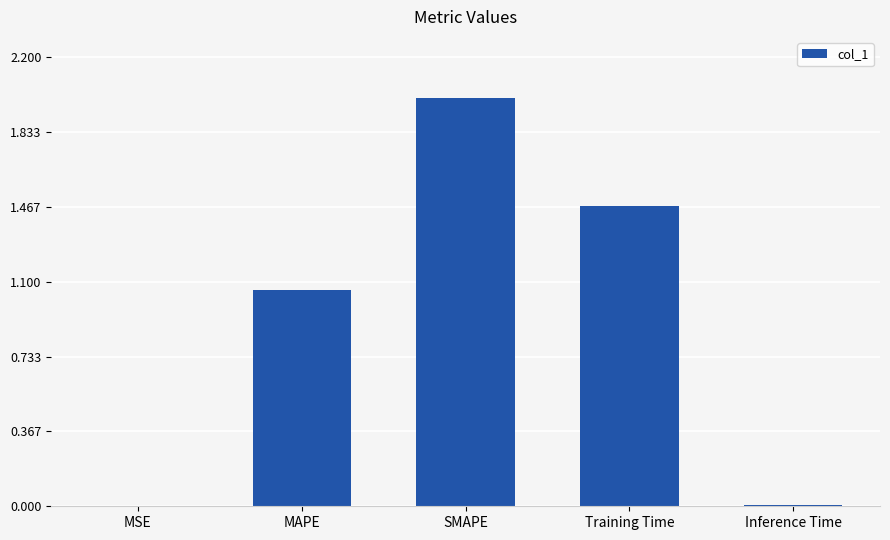

The value at MSE is 0.0. True or false?

True